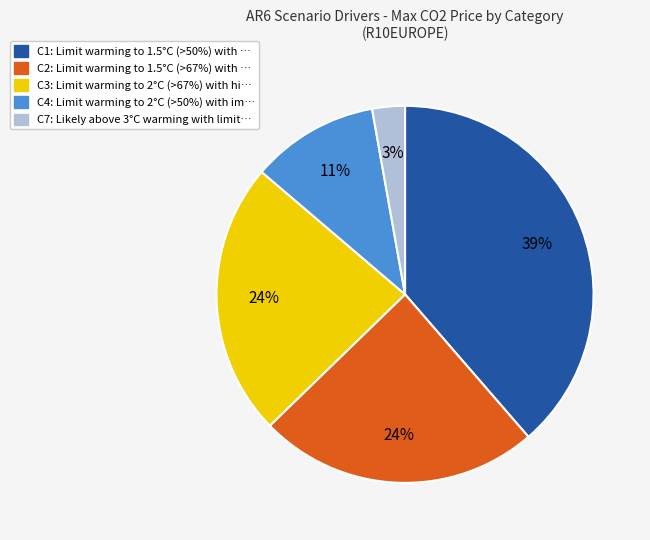

To the nearest percent, what is the average slice percentage?

20%